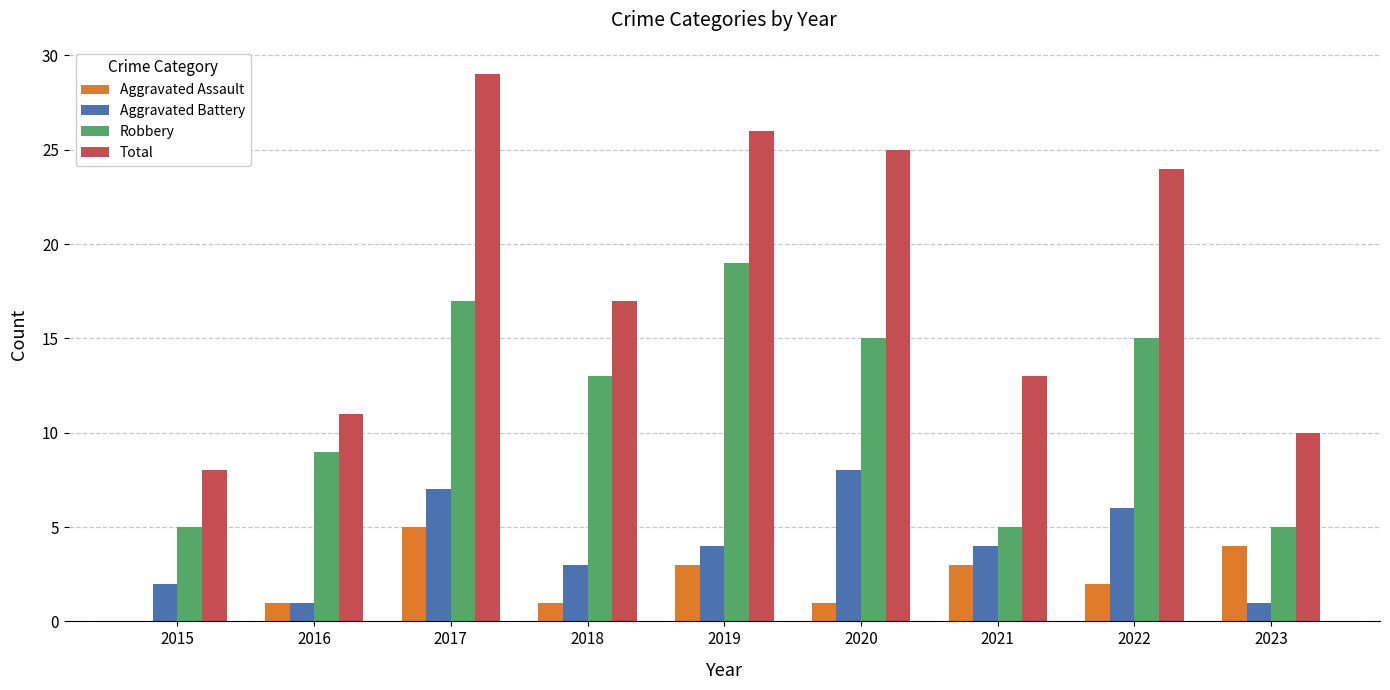

Which series changed the most between 2016 and 2017?

Total